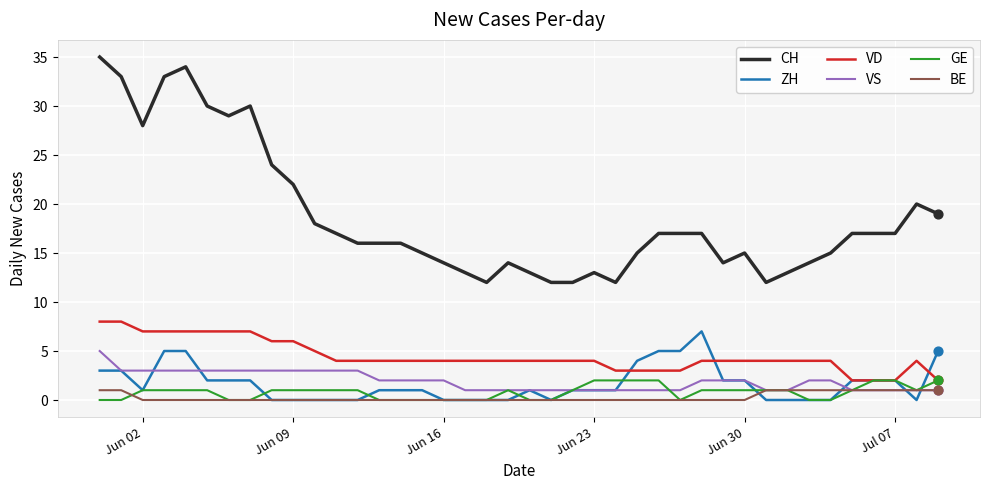

At how many categories does at least one series exceed 0?

40